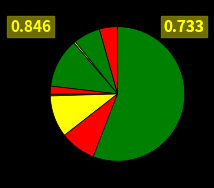

To the nearest percent, what is the difference between the largest and smallest slice percentages?

55%